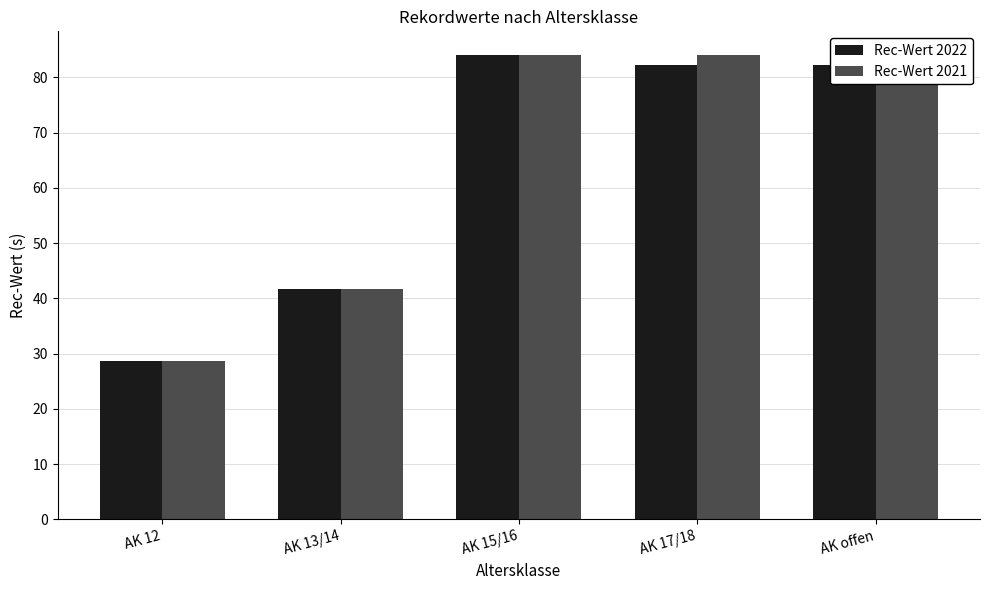

True or false: Rec-Wert 2022 has a value of 82.3 at AK 17/18.

True